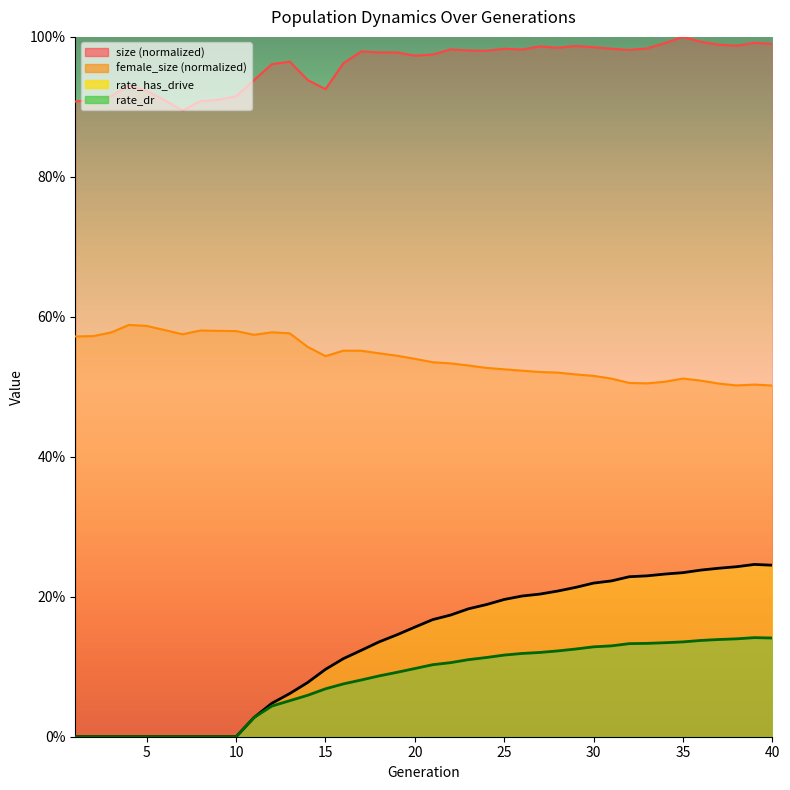

What is the total value across all series at 36?

1.9